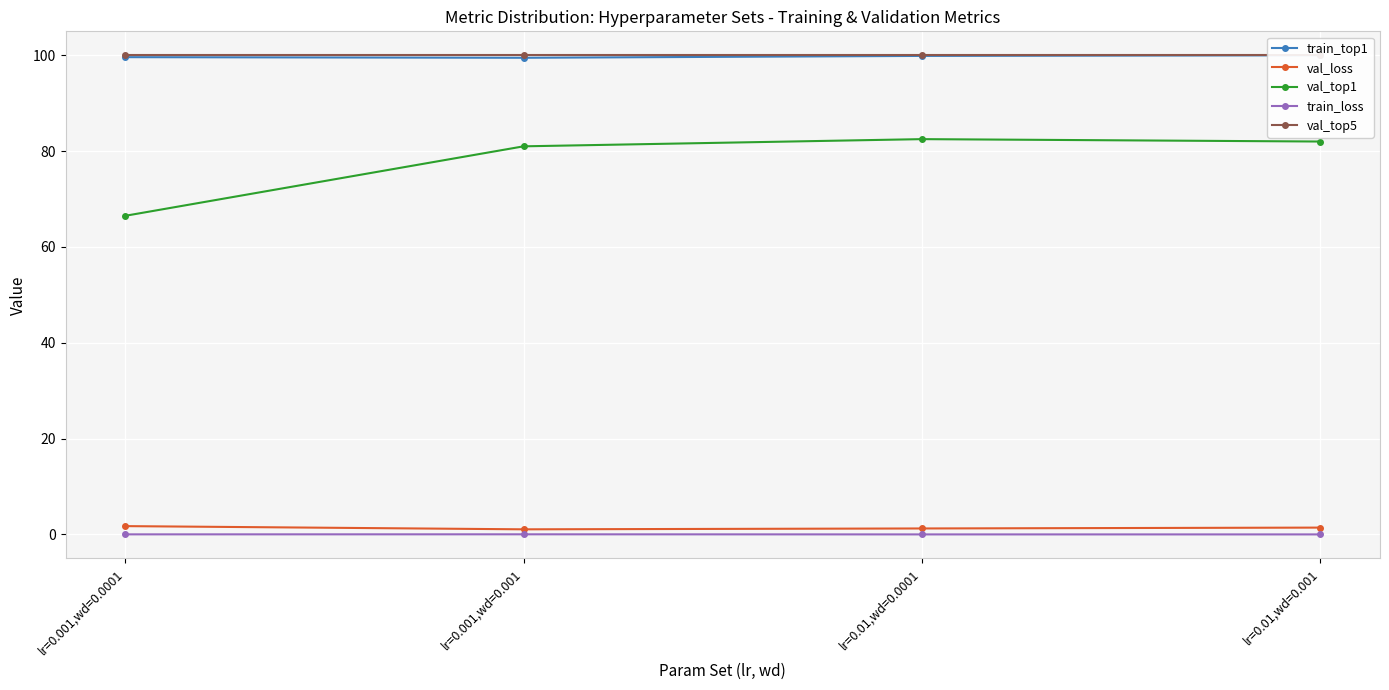

What is the label of the 1st point from the left?

lr=0.001,wd=0.0001